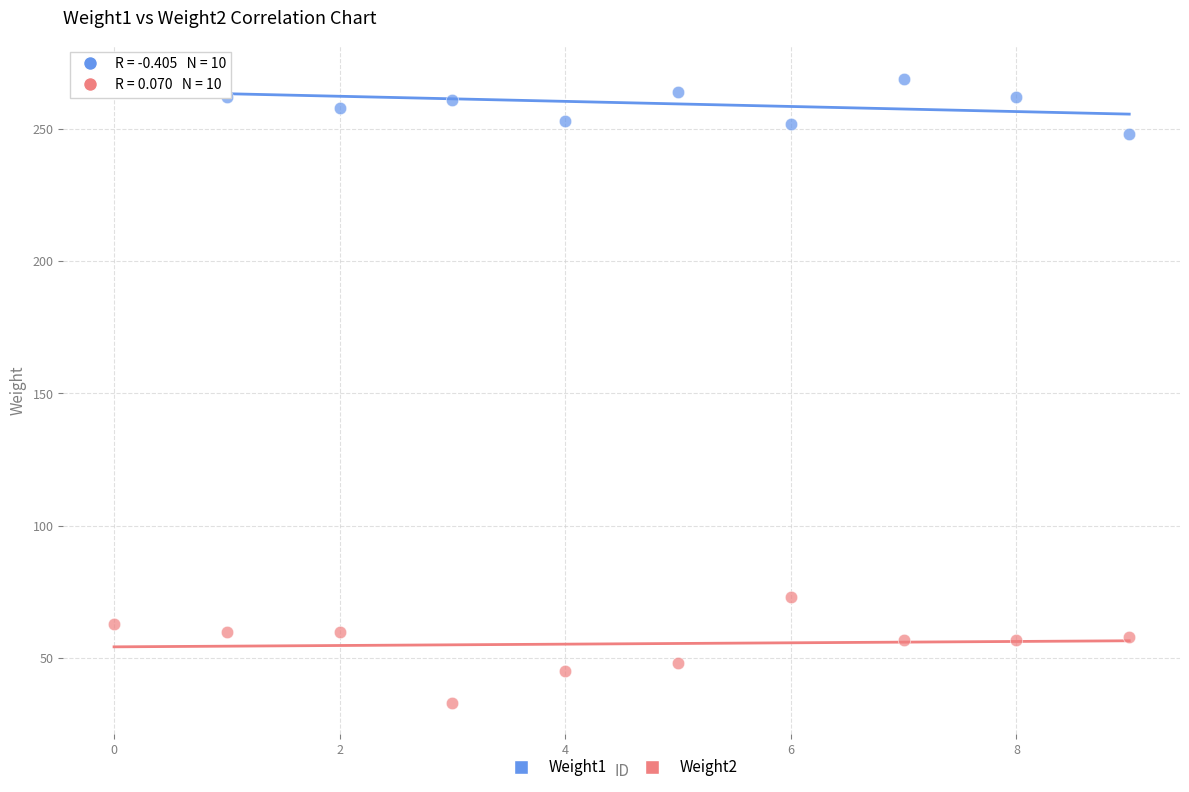

Which series reaches the maximum Y coordinate?

Weight1